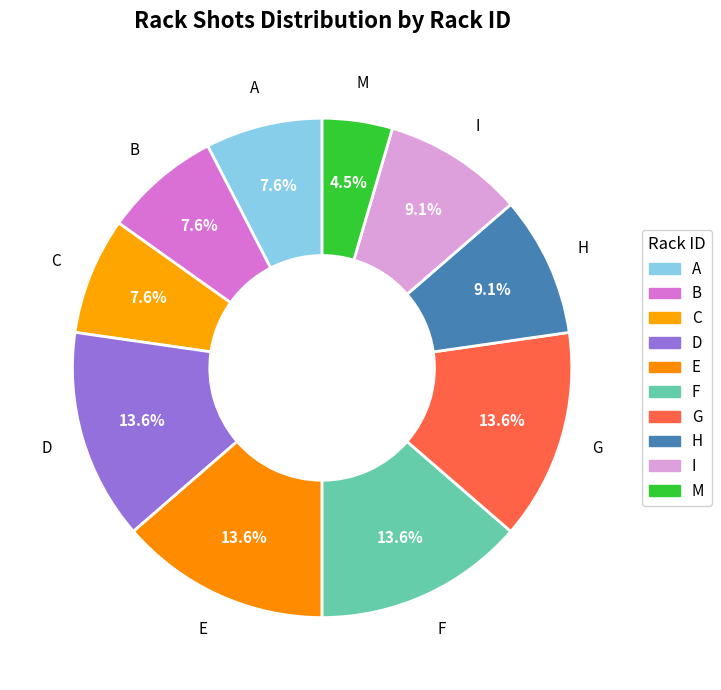

Count the number of slices in the pie.

10